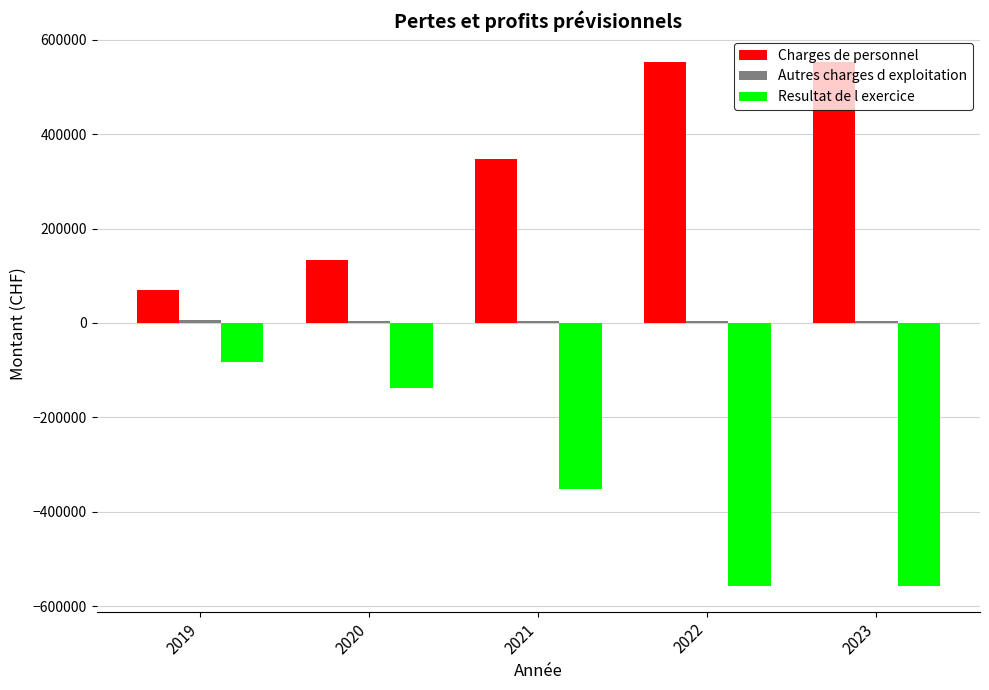

How many groups of bars are there?

5